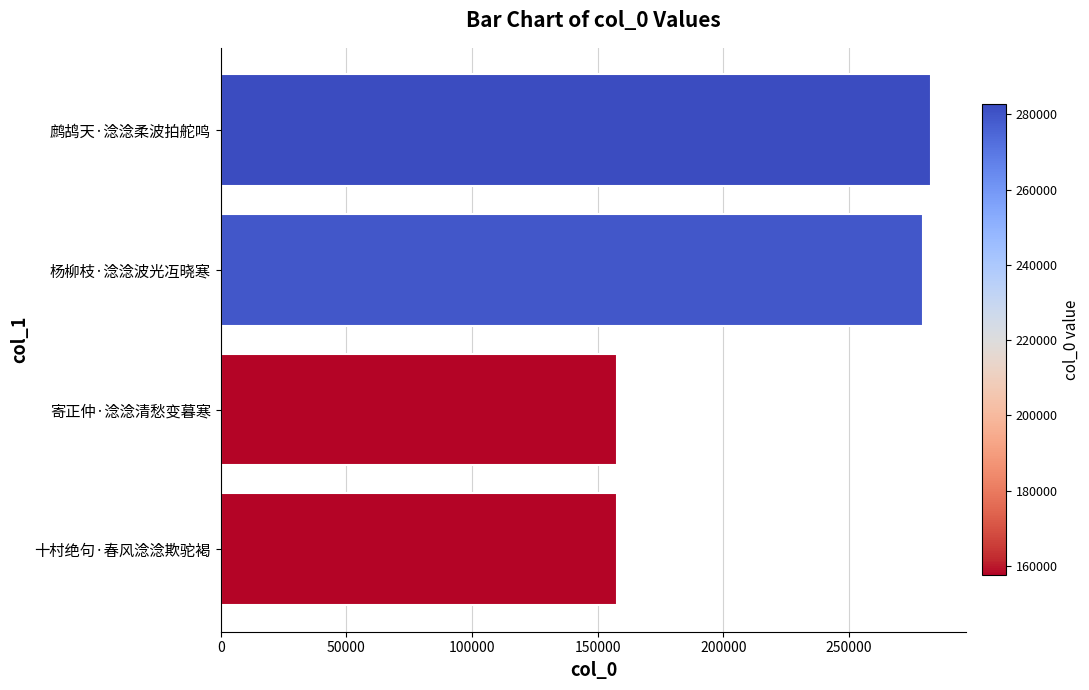

What is the change in value from 寄正仲·淰淰清愁变暮寒 to 鹧鸪天·淰淰柔波拍舵鸣?

+125081